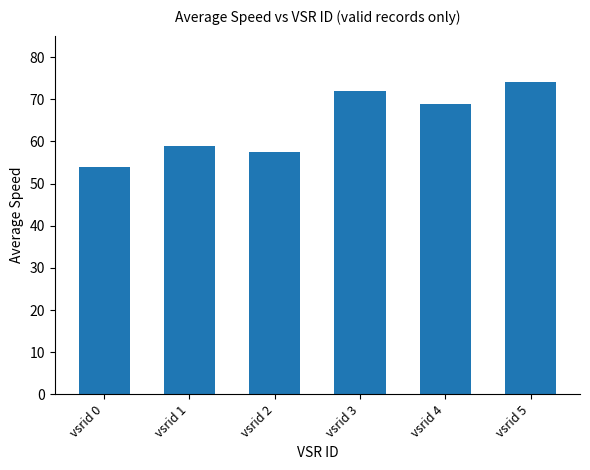

Which has a higher value, vsrid 1 or vsrid 3?

vsrid 3